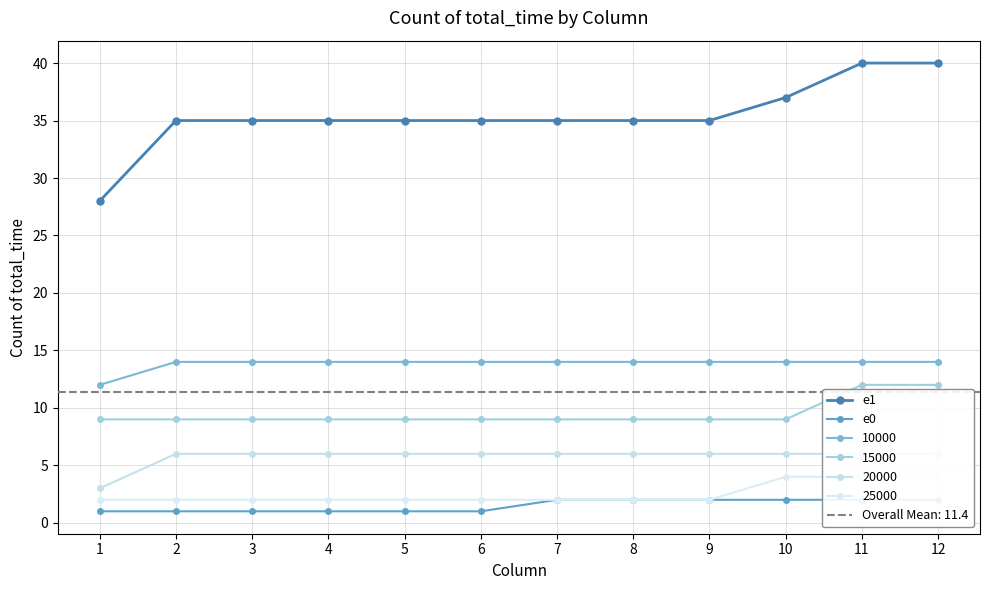

Which has a higher value, 8 or 5?

8